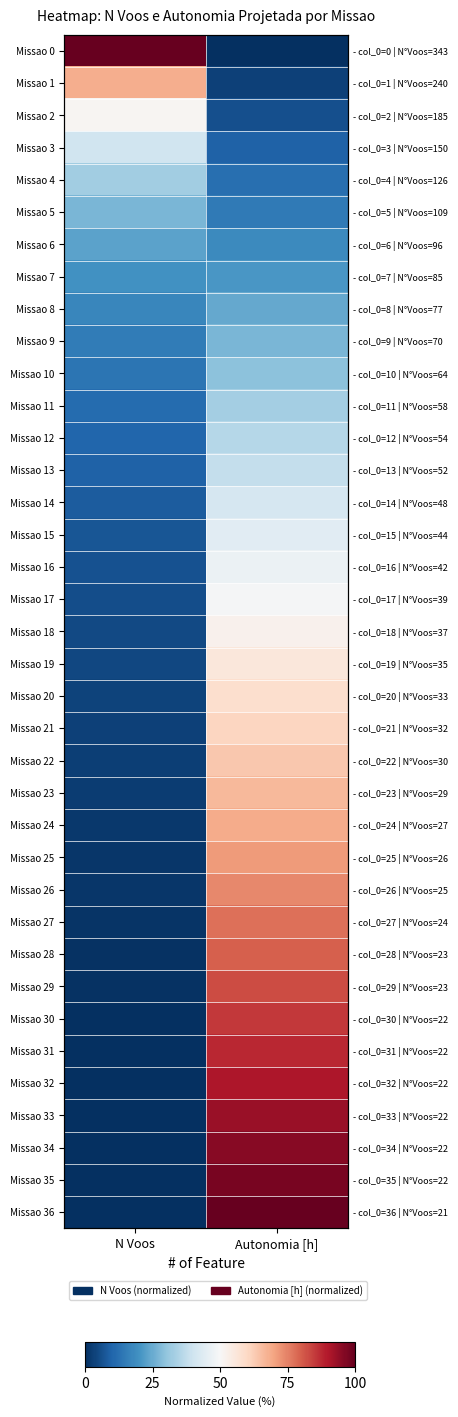

Which series has the widest spread of values?

Missao 0